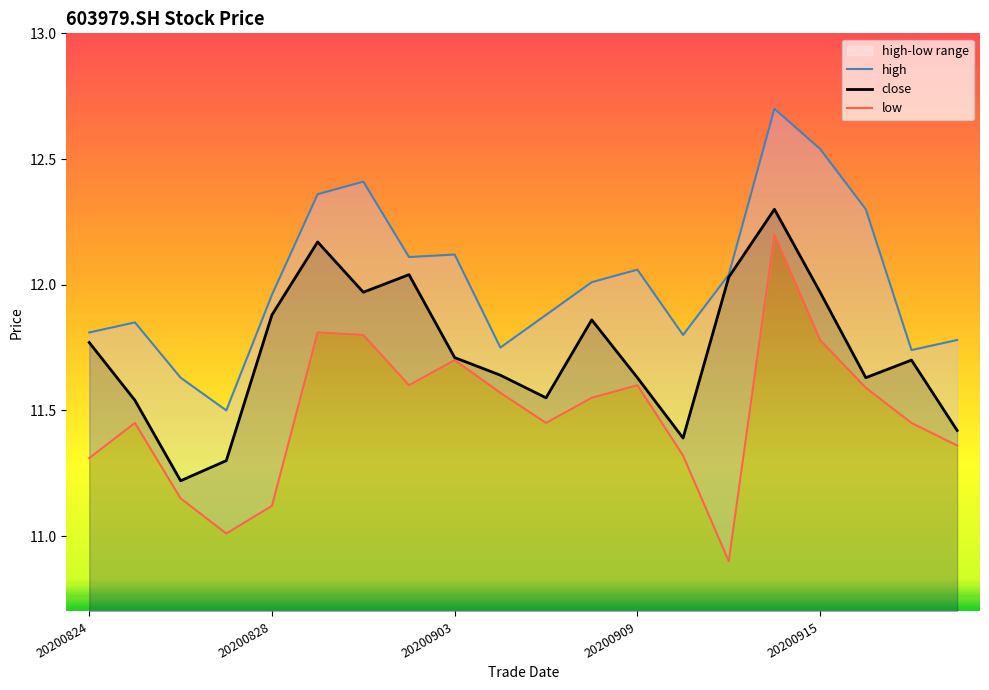

What is the lowest value of the close series?

11.2